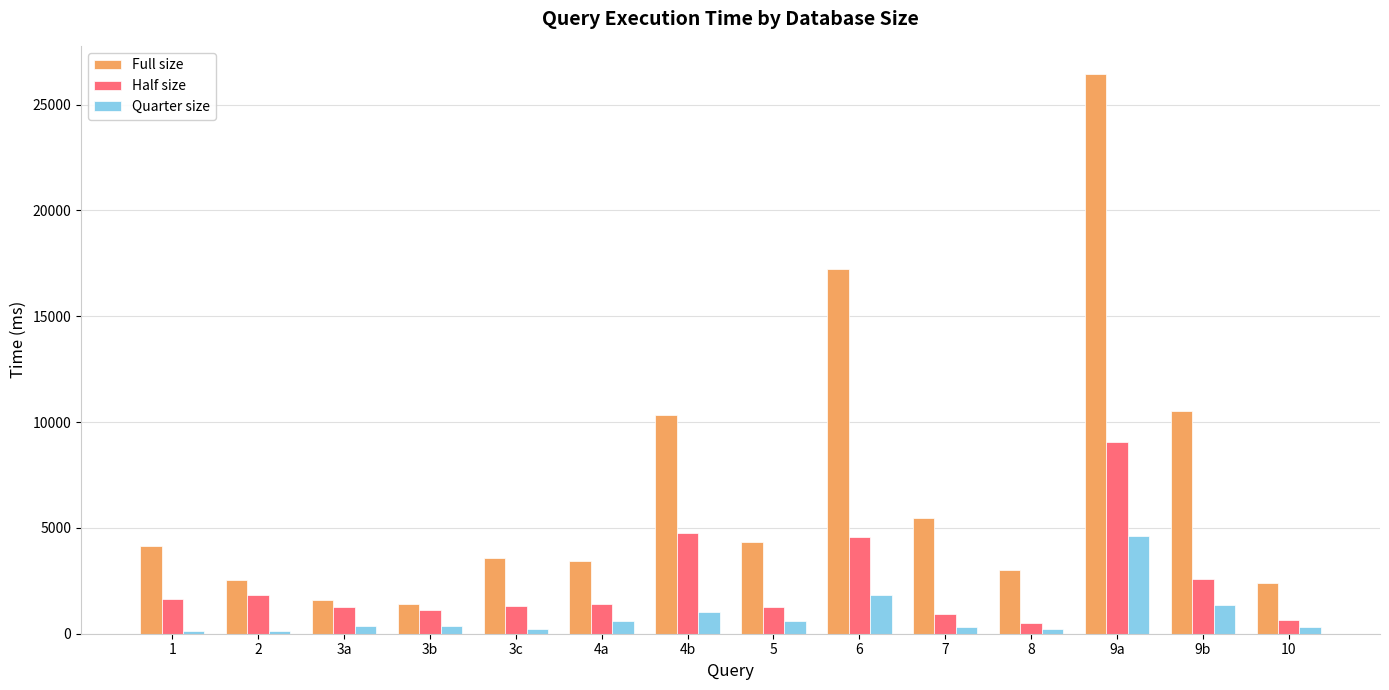

List the series in order of their peak value, lowest first.

Quarter size, Half size, Full size